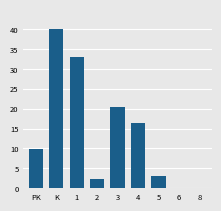

Which label corresponds to the largest value in the chart?

K